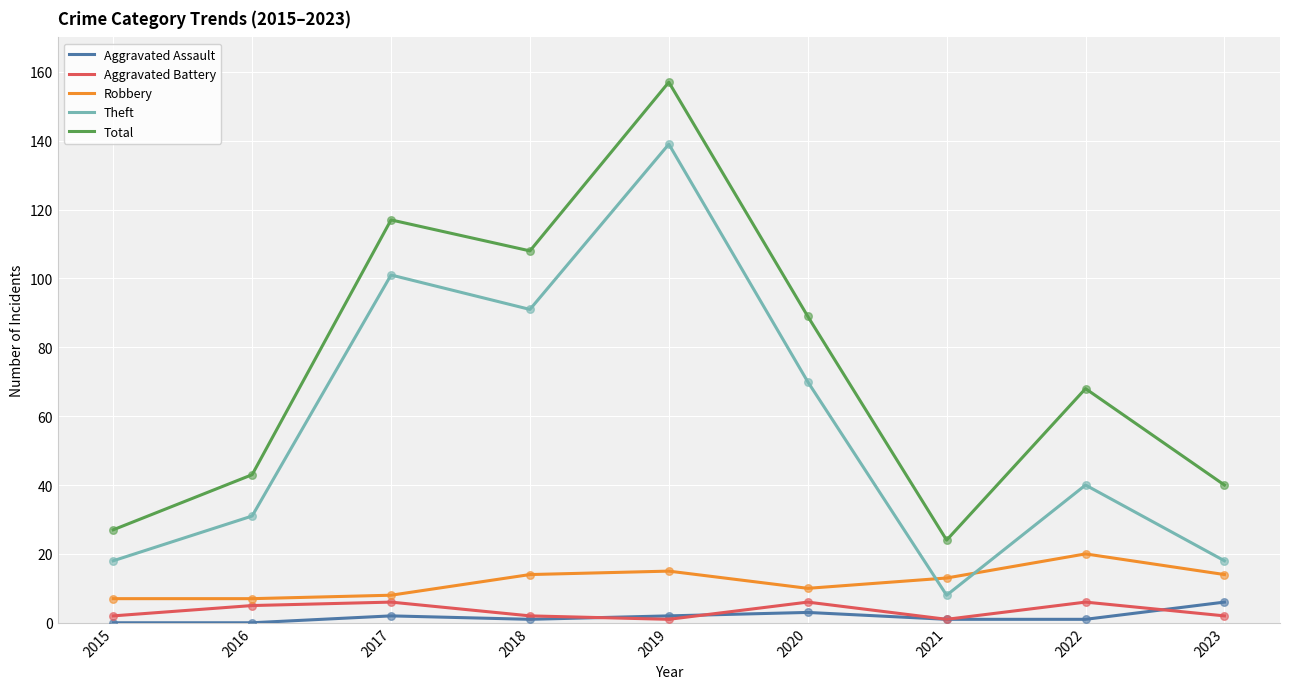

Which series has the widest spread of values?

Total